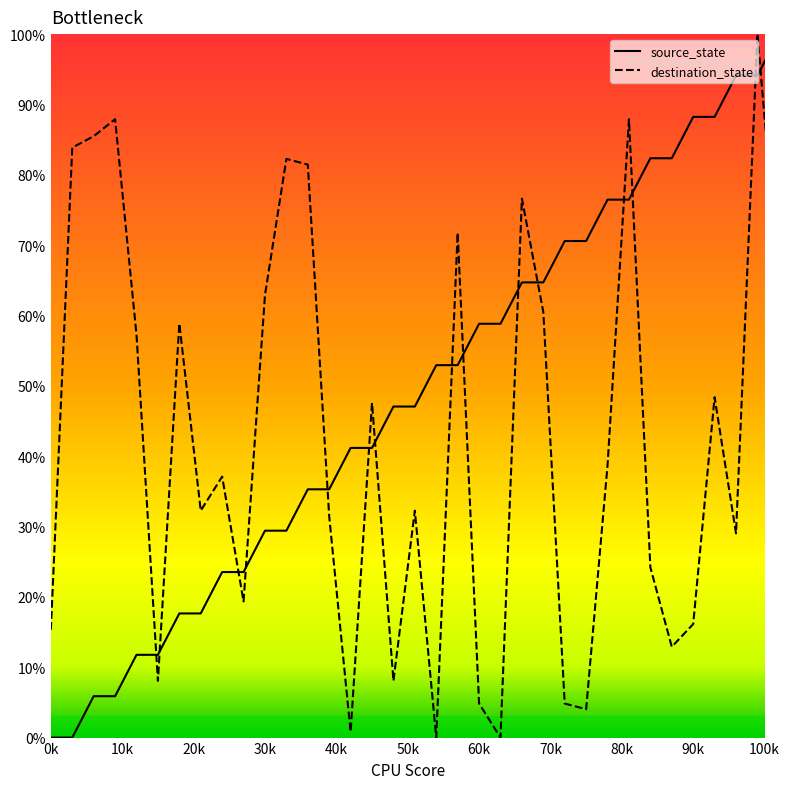

Which series ends up on top after the final intersection of destination_state and source_state?

source_state